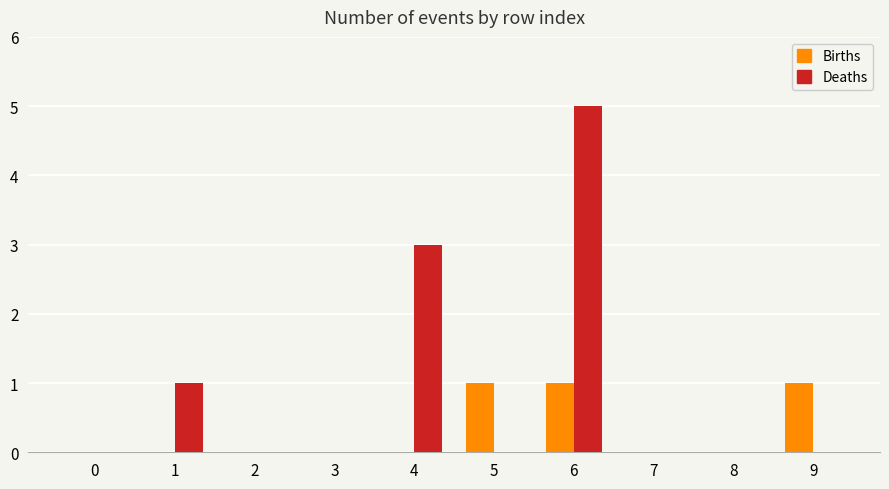

At which category is the sum across all series the highest?

6